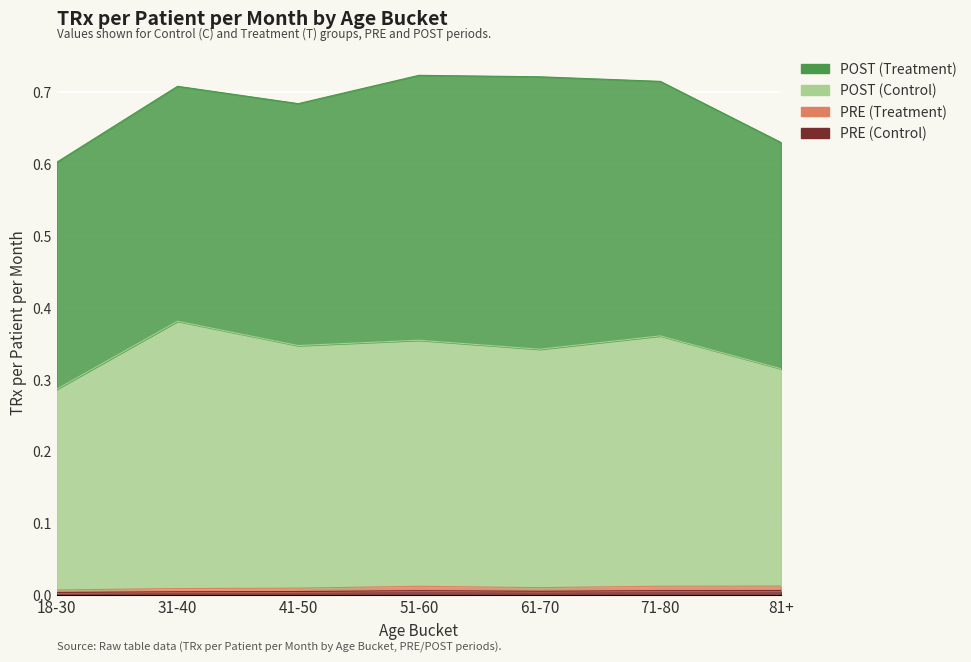

How many PRE (Control) values are between 0 and 1?

7